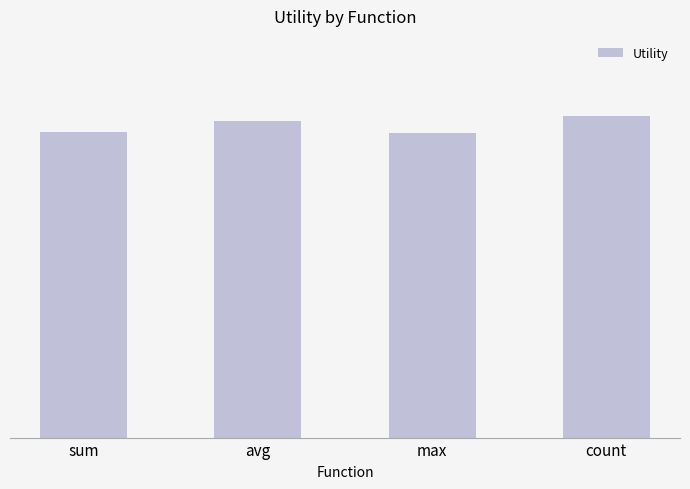

At which category does the chart reach its minimum across all series?

max